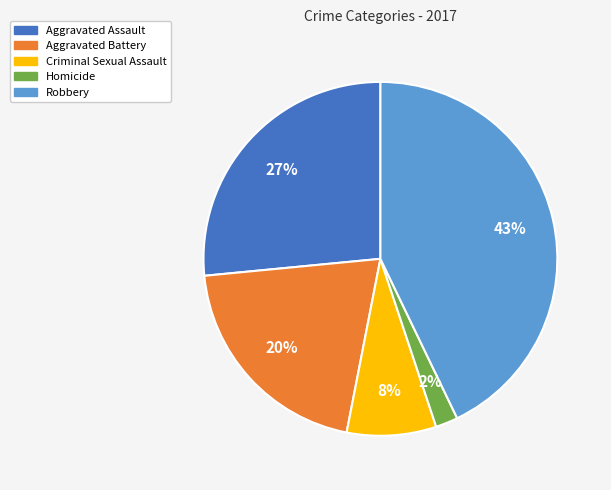

What percentage is the Aggravated Battery slice, to the nearest percent?

20%